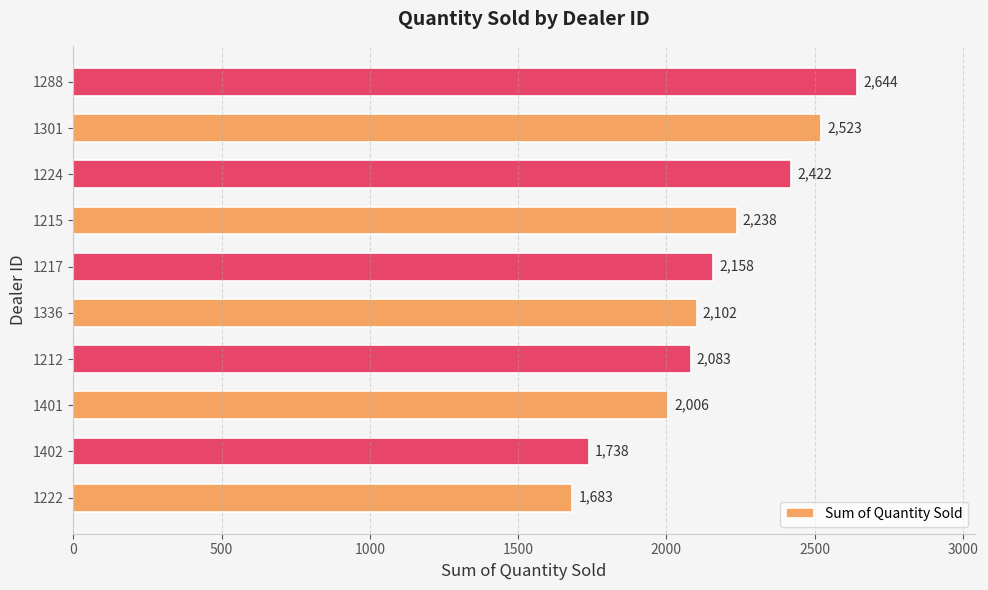

What is the ratio of the value at 1301 to the value at 1288?

1.0